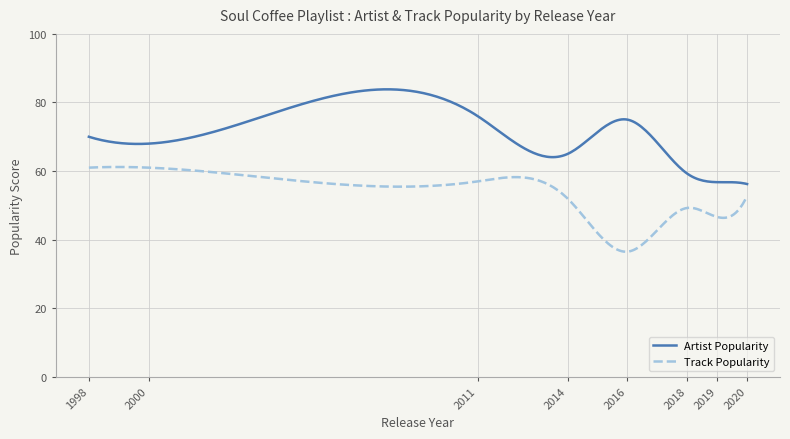

Which series has the widest spread of values?

Artist Popularity